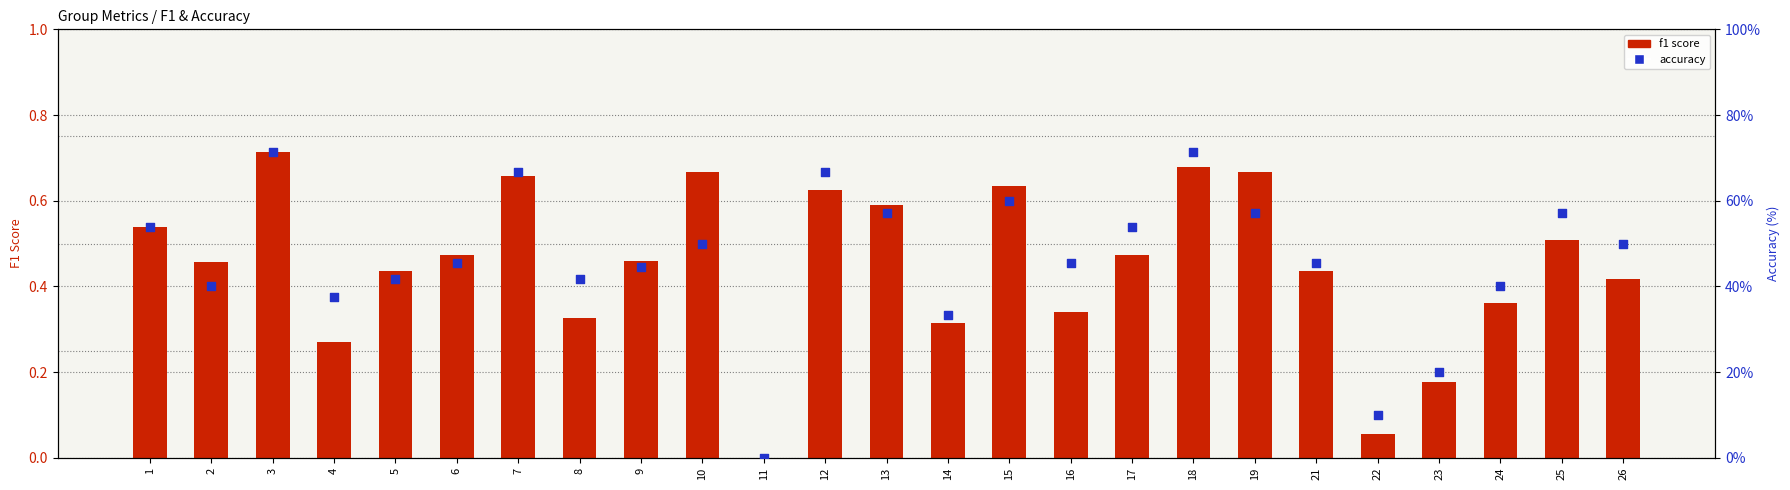

What is the total value across all series at 21?

45.9